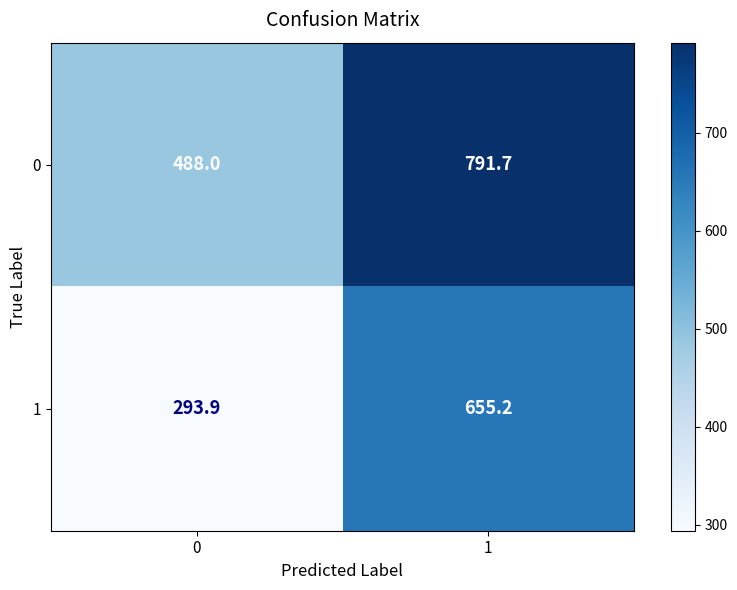

Is it true that 0 equals 475.8 at 1?

False